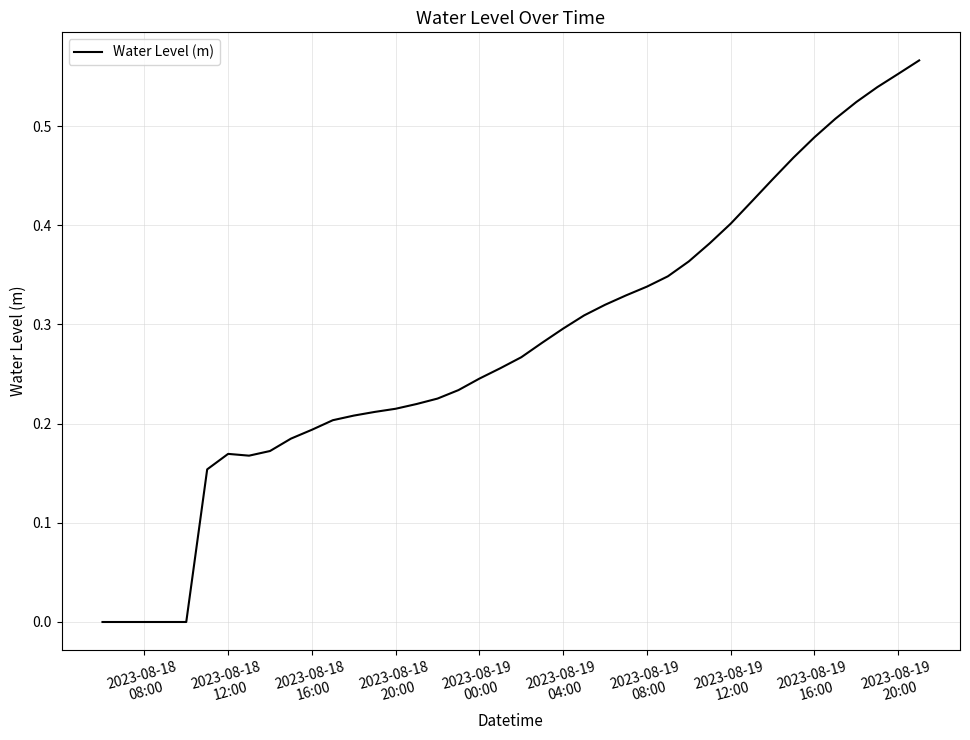

What is the value of the 16th point from the left?

0.2